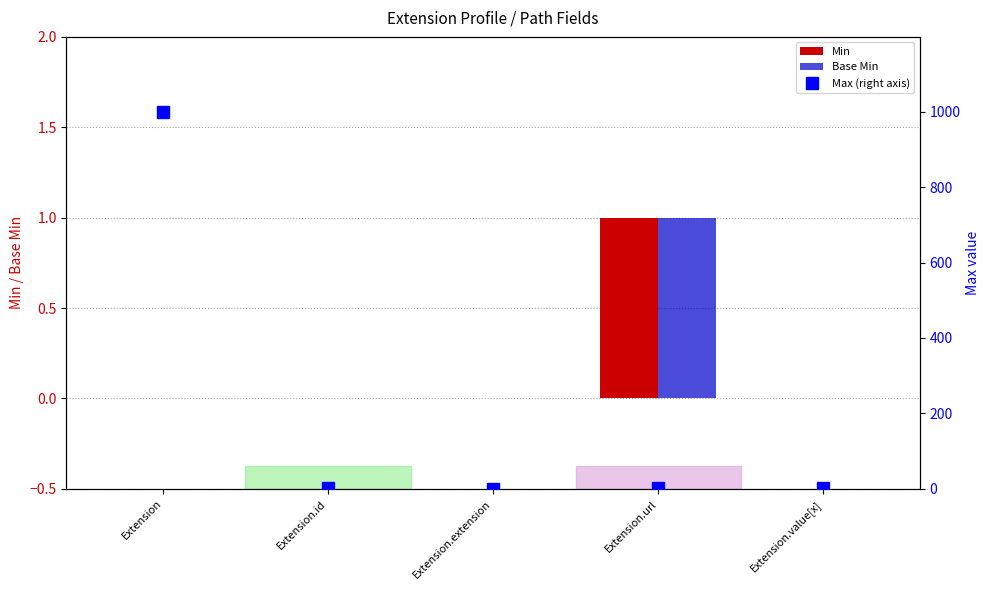

What position from the left is Extension.extension?

3